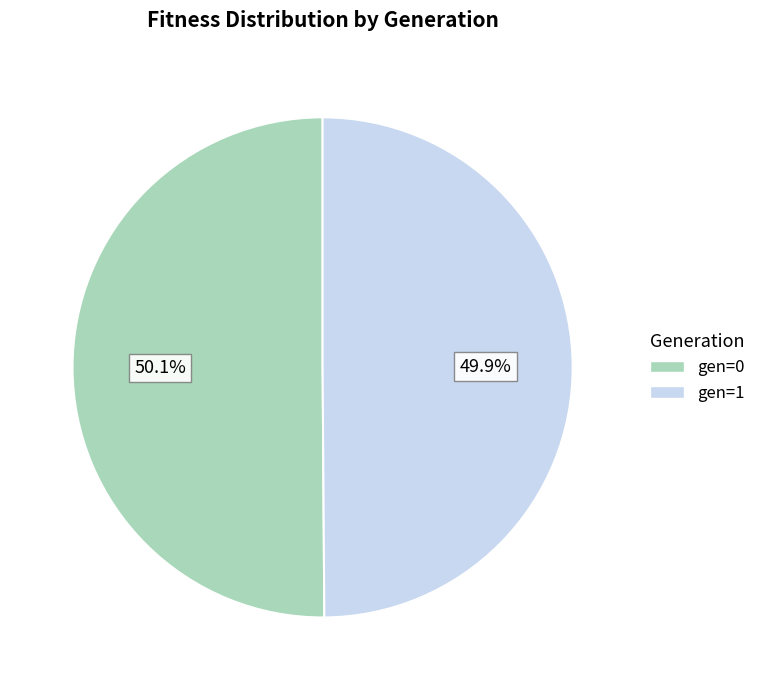

How many segments does this pie chart have?

2